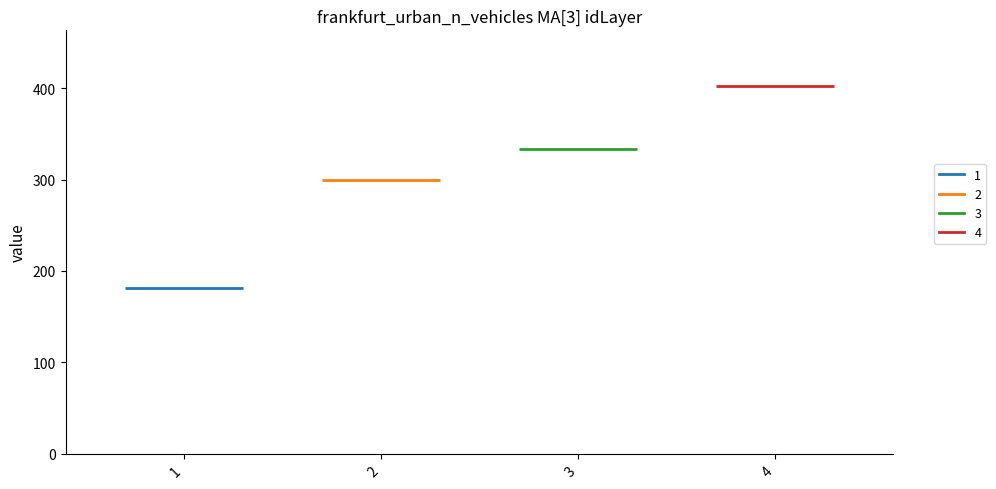

Reading left to right, extract all data points from this chart.

180.9	299.6	333.9	402.7